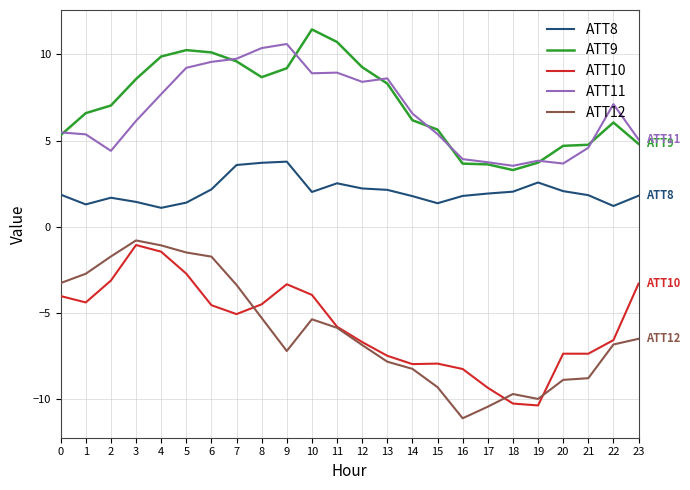

True or false: ATT9 and ATT10 cross at least once.

False